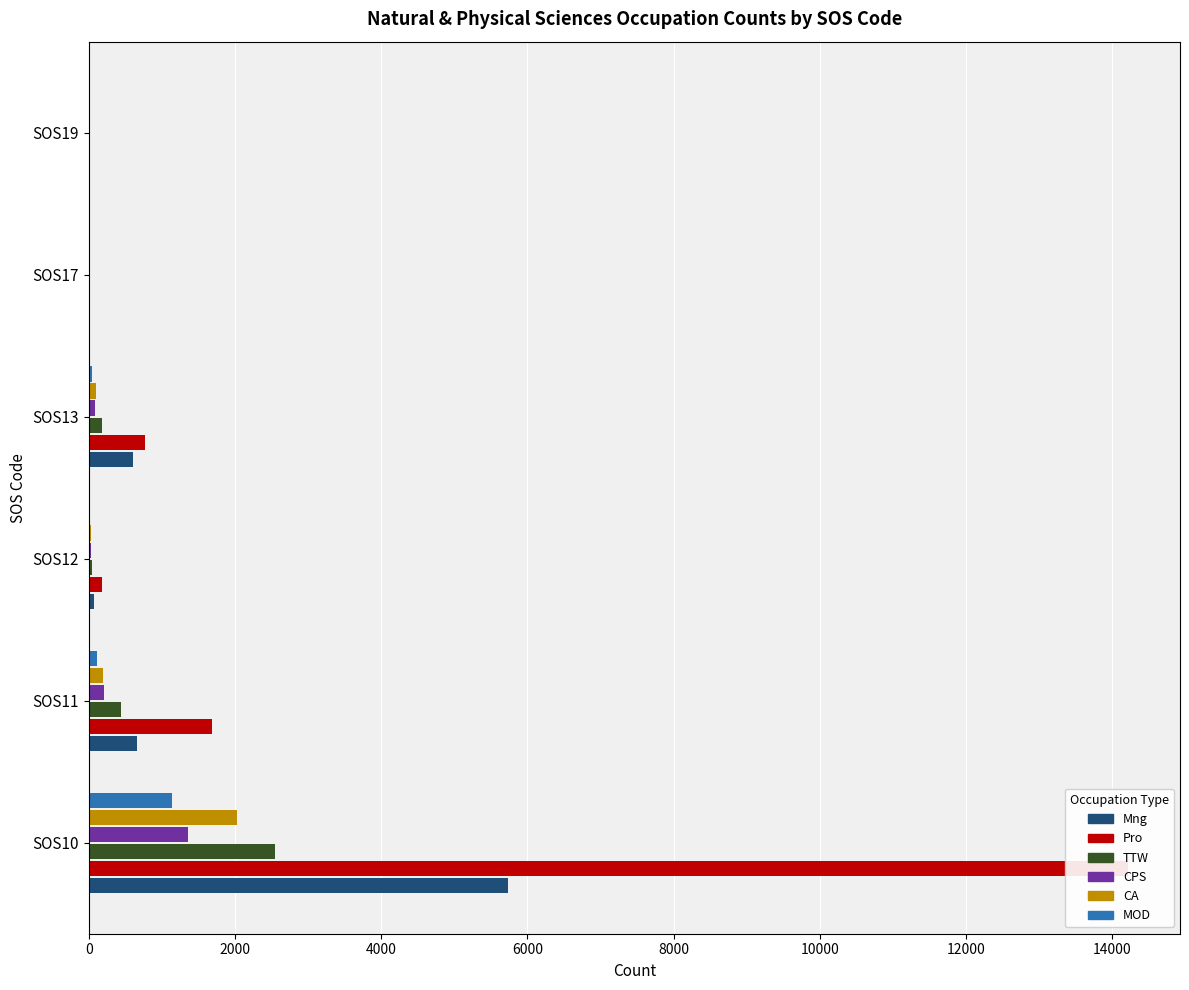

At how many categories does at least one series exceed 11481?

1